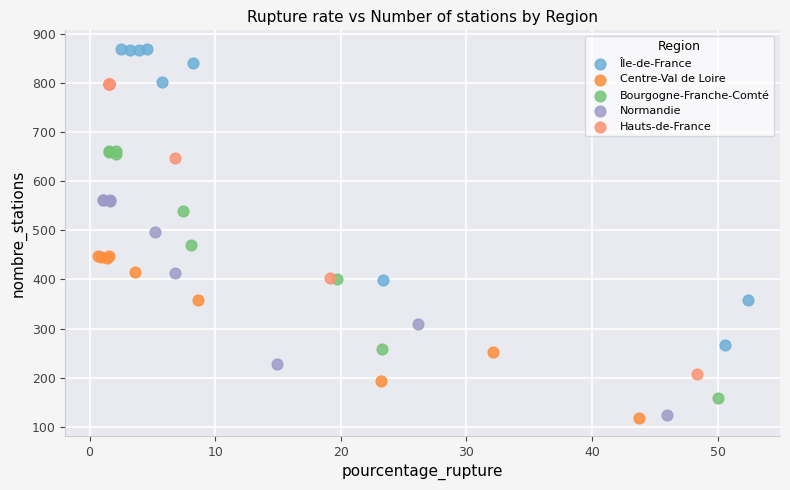

Which series has the largest Y range (max minus min)?

Île-de-France